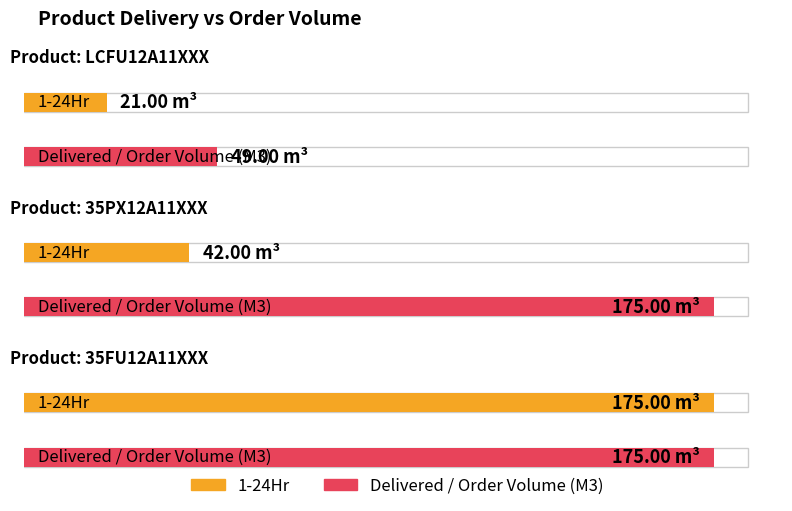

What are all the series names shown in the legend?

1-24Hr, Delivered / Order Volume (M3)